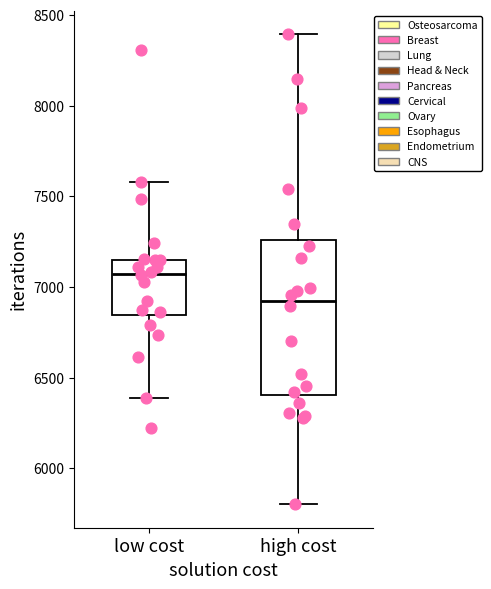

Reading left to right, transcribe this box plot: for each box, give where its median line is, the range the box spans, and where its two whiskers end, as read against the y-axis. The values are not printed on the chart, so give them approximately, as read against the axis.

low cost: median 7050, box 6850 to 7150, whiskers 6400 to 7600
high cost: median 6900, box 6400 to 7250, whiskers 5800 to 8400